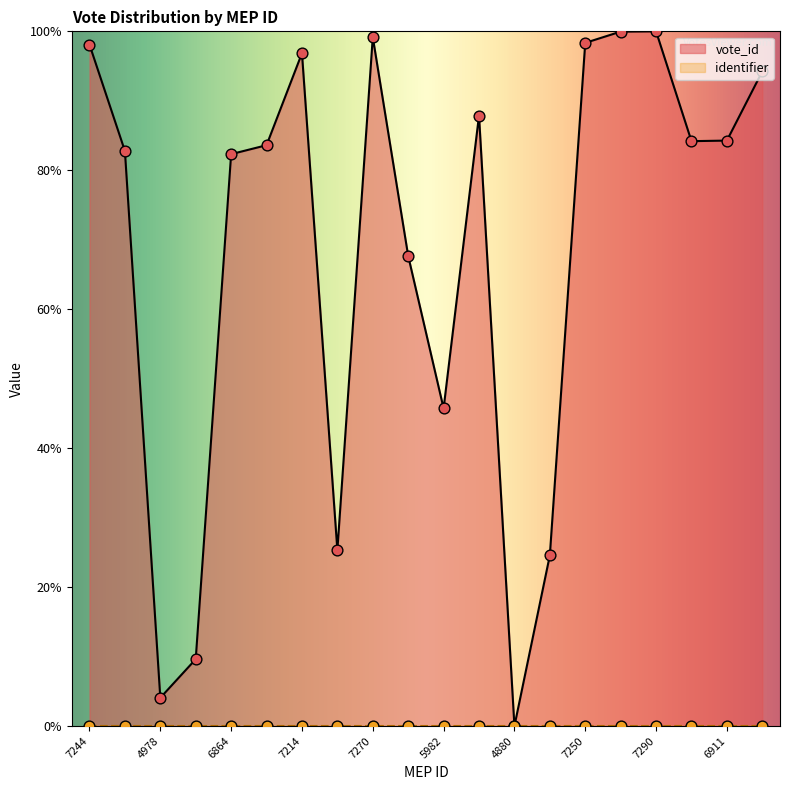

Between 6911 and 7289, which is larger?

7289